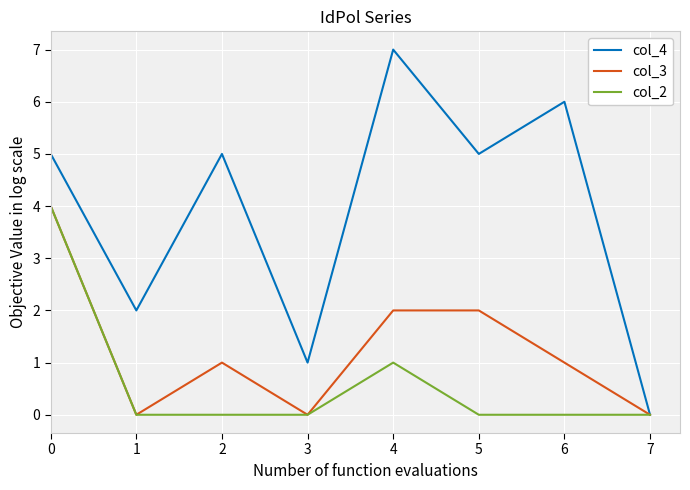

Reading left to right, list all the values displayed in this chart.

col_4: 0=5	1=2	2=5	3=1	4=7	5=5	6=6	7=0
col_3: 0=4	1=0	2=1	3=0	4=2	5=2	6=1	7=0
col_2: 0=4	1=0	2=0	3=0	4=1	5=0	6=0	7=0